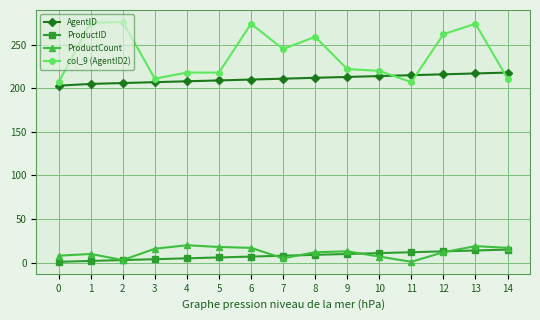

Which series has the largest range (max minus min)?

col_9 (AgentID2)